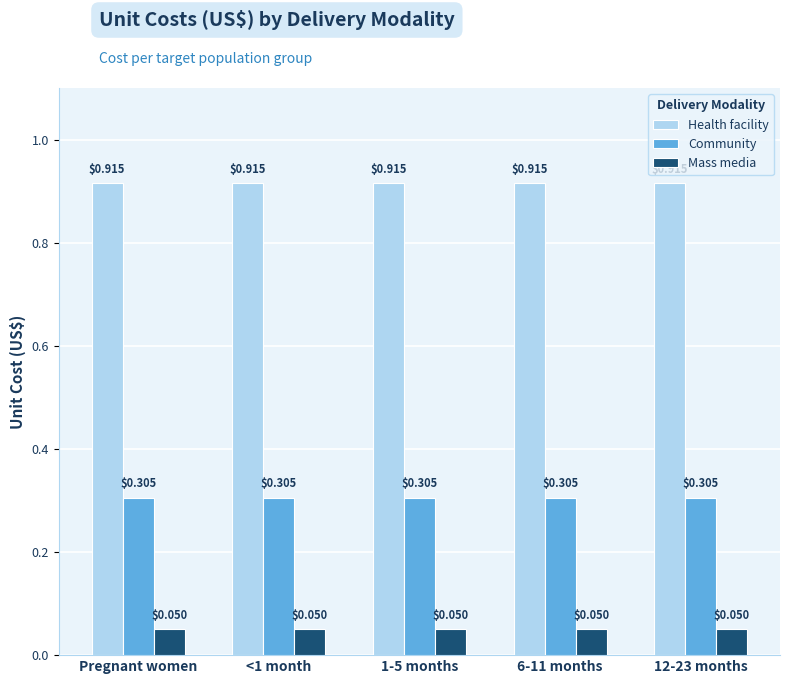

At 6-11 months, list the series in order from largest to smallest.

Health facility, Community, Mass media